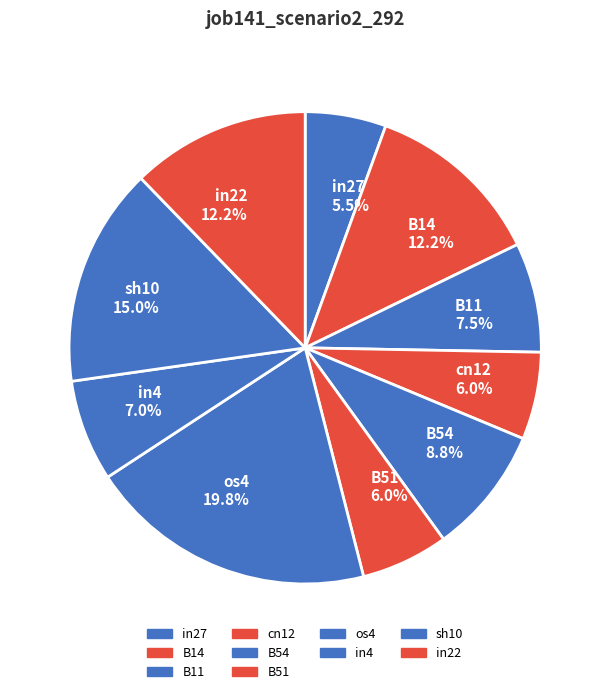

To the nearest percent, what is the difference between the largest and smallest slice percentages?

14%